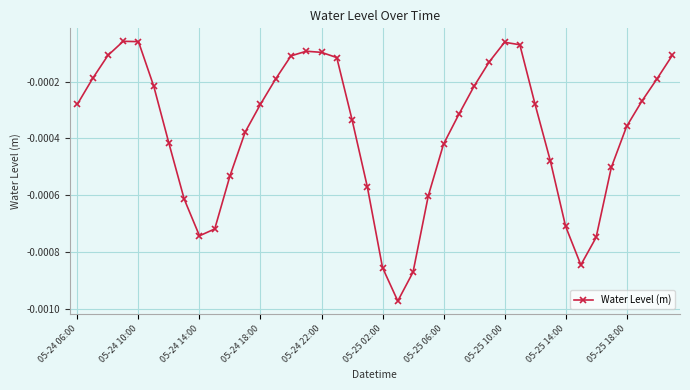

True or false: there are more than 0 points higher than both neighbors.

True